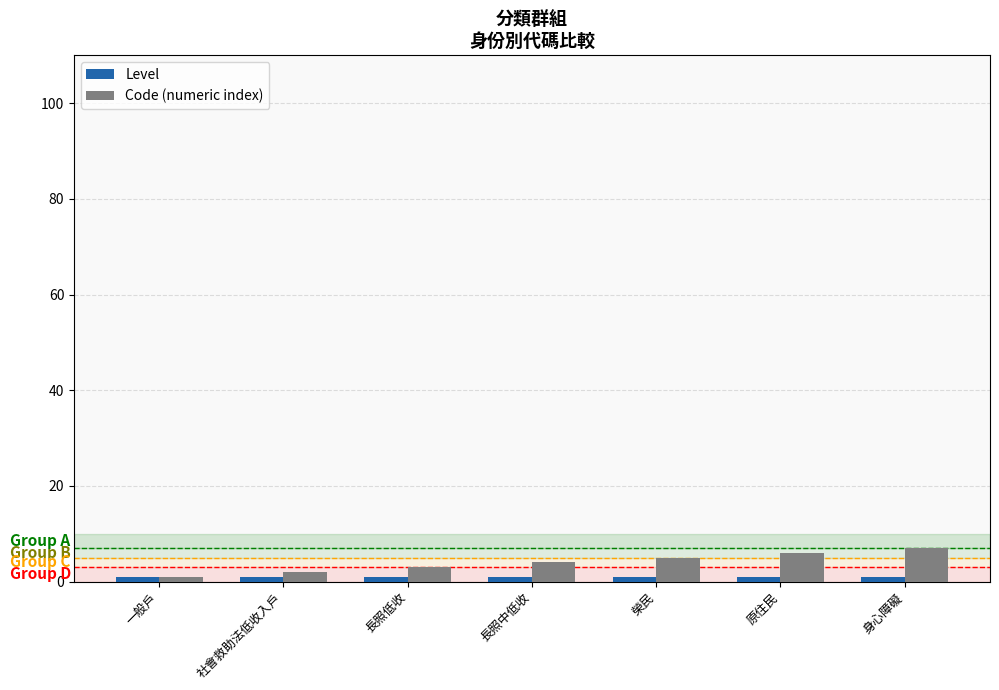

What is the difference between the highest and lowest values at 榮民?

4